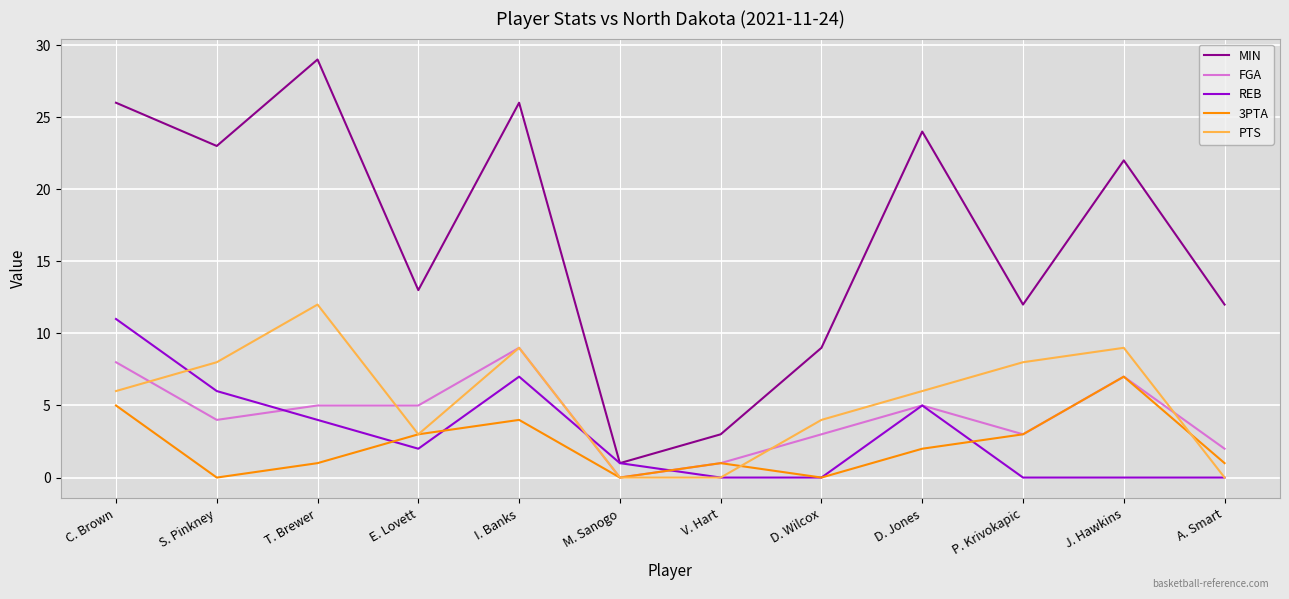

Read the 3PTA value at A. Smart.

1